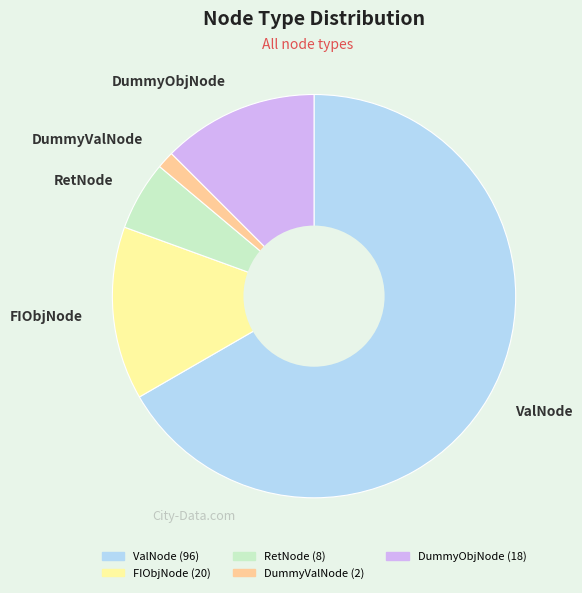

Count the number of slices in the pie.

5